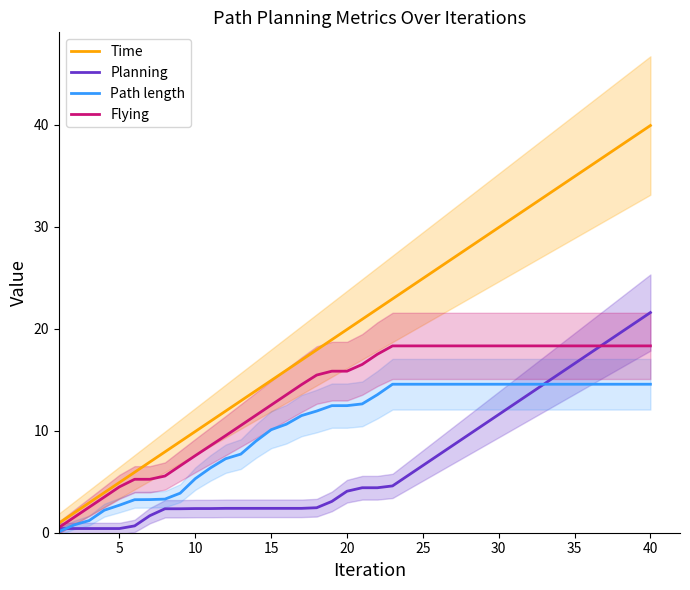

How many lines are shown in the chart?

4